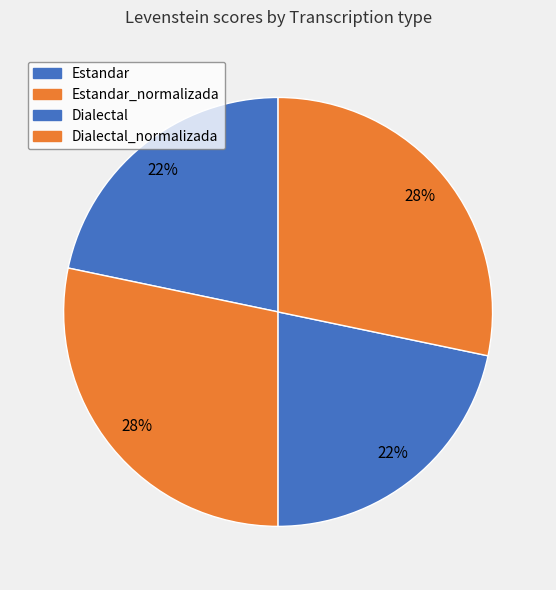

Rank the categories by value from lowest to highest.

Estandar, Dialectal, Estandar_normalizada, Dialectal_normalizada